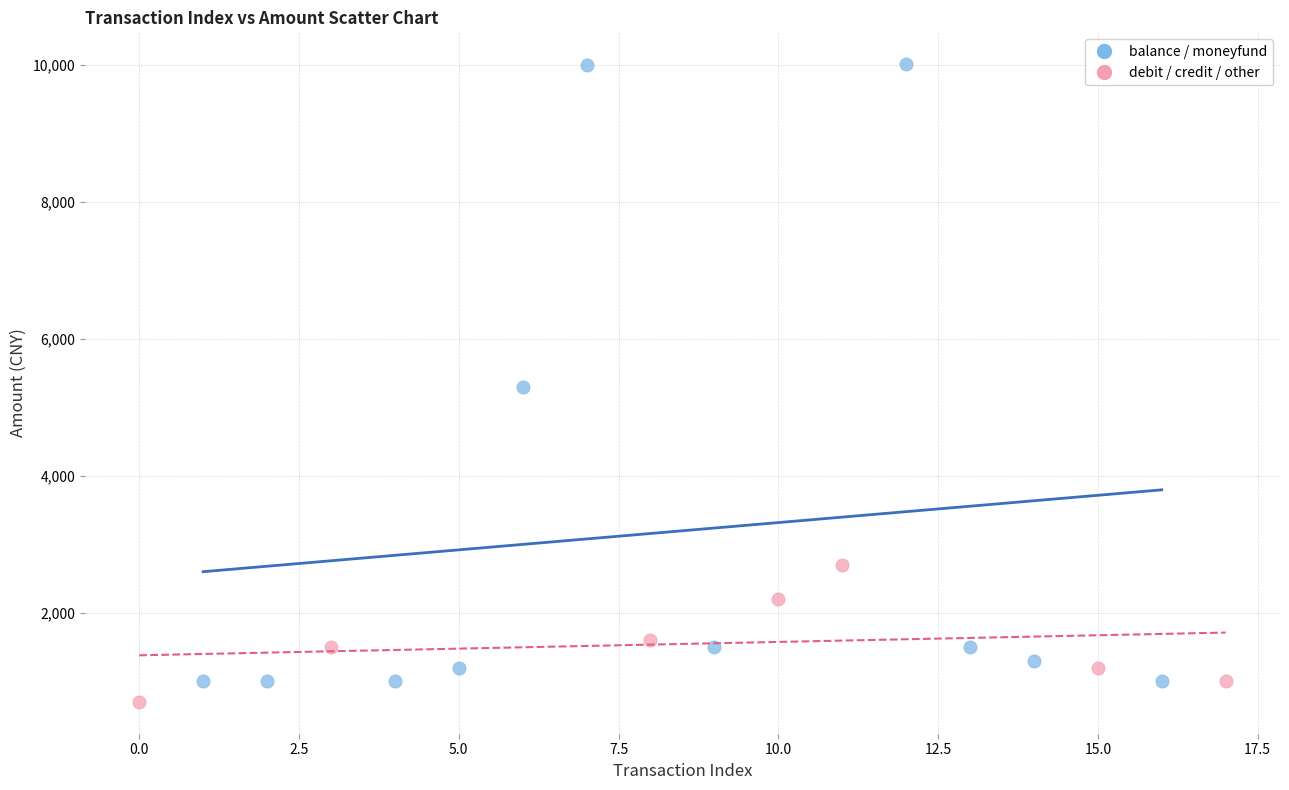

Which series has the largest Y range (max minus min)?

balance / moneyfund